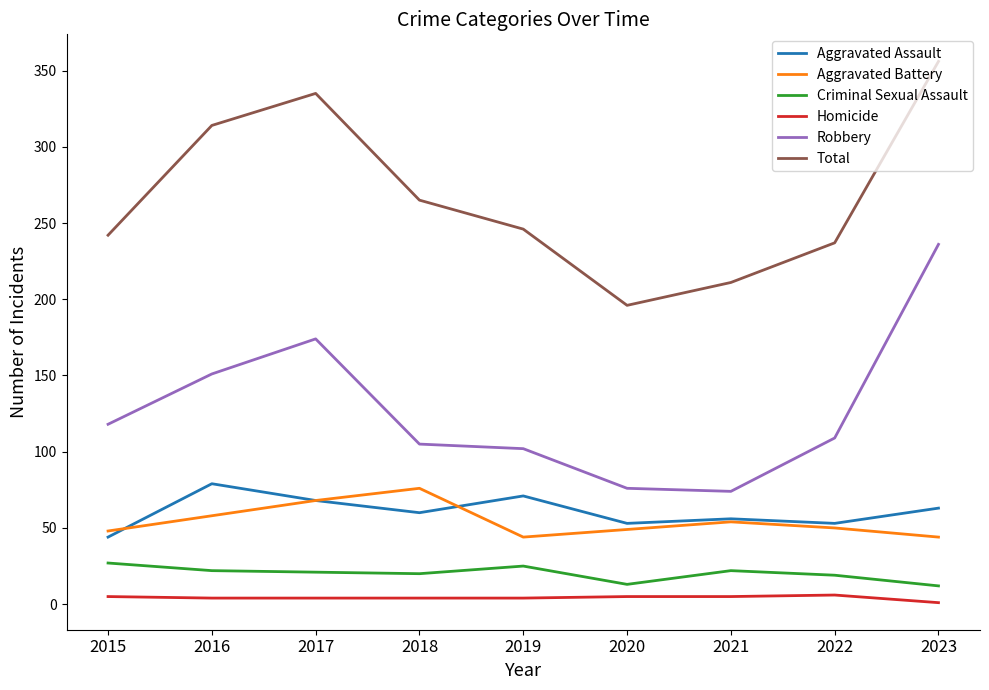

Which category has the highest value across all series?

2023